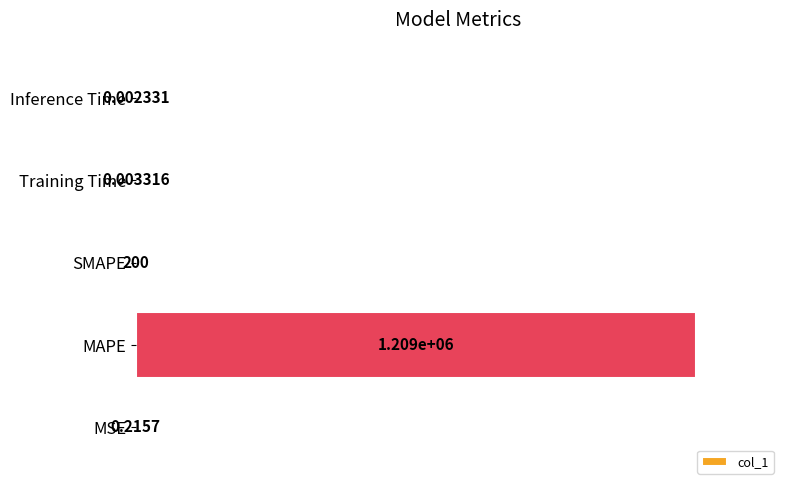

Are the bars horizontal?

Yes